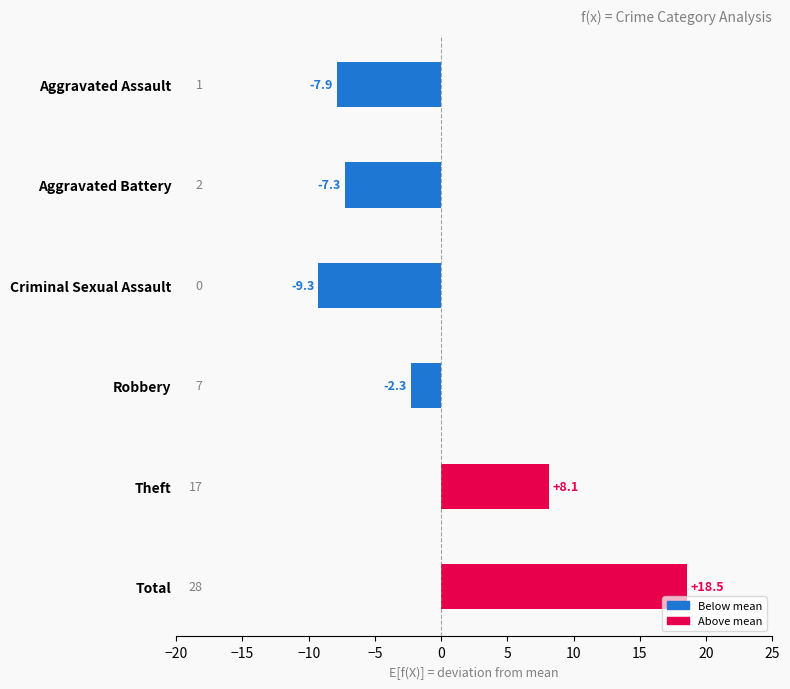

What is the change in value from Aggravated Assault to Theft?

+16.0